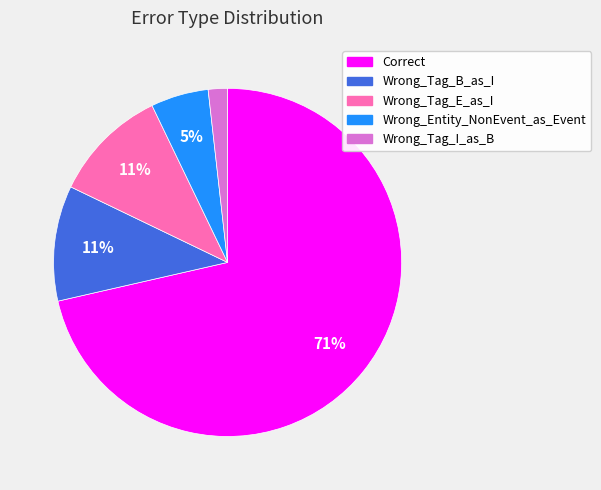

What is the ratio of the value at Wrong_Entity_NonEvent_as_Event to the value at Correct?

0.1